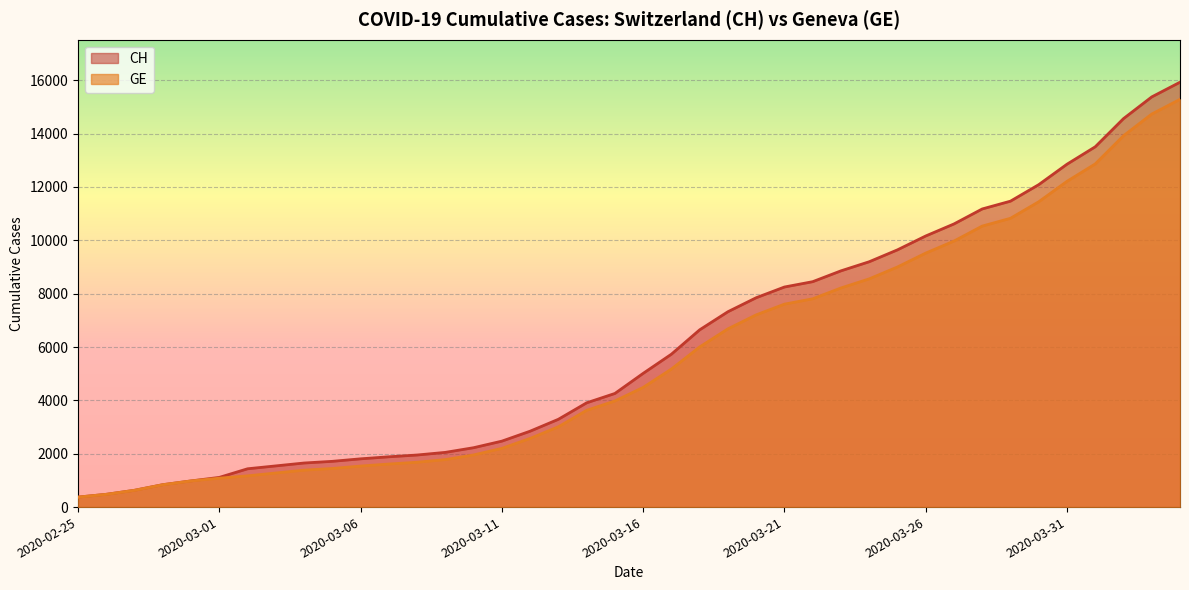

What is the label of the 32nd point from the right?

2020-03-04